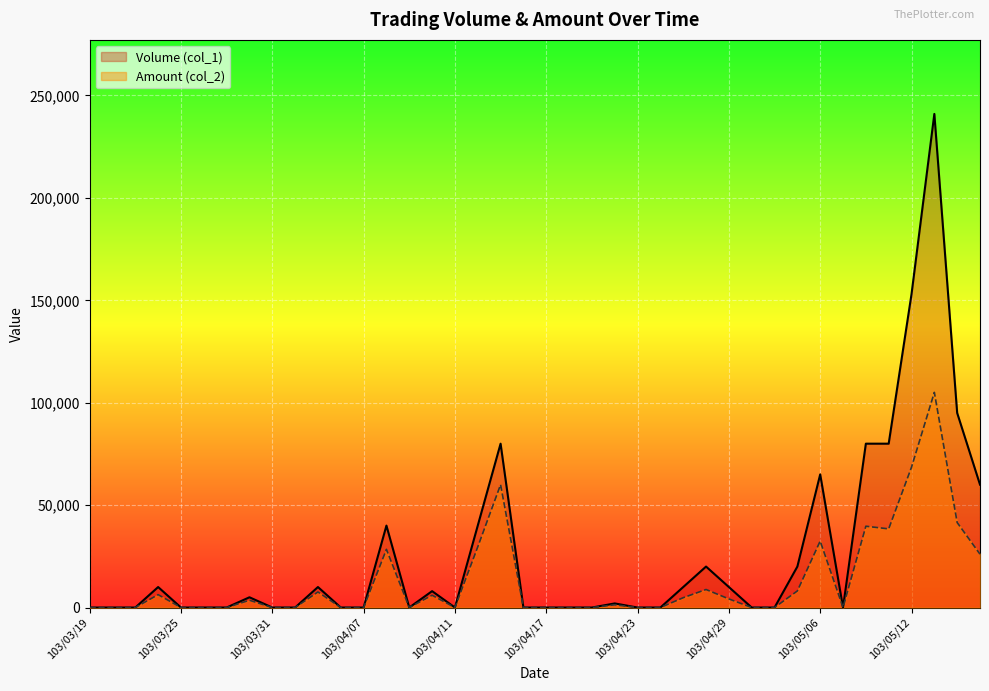

Reading left to right, extract all data points from this chart.

Volume (col_1): 103/03/19=0	103/03/20=0	103/03/21=0	103/03/24=10000	103/03/25=0	103/03/26=0	103/03/27=0	103/03/28=5000	103/03/31=0	103/04/01=0	103/04/02=10000	103/04/03=0	103/04/07=0	103/04/08=40000	103/04/09=0	103/04/10=8000	103/04/11=0	103/04/14=40000	103/04/15=80000	103/04/16=0	103/04/17=0	103/04/18=0	103/04/21=0	103/04/22=2000	103/04/23=0	103/04/24=0	103/04/25=10000	103/04/28=20000	103/04/29=10000	103/04/30=0	103/05/02=0	103/05/05=20000	103/05/06=65000	103/05/07=0	103/05/08=80000	103/05/09=80000	103/05/12=153000	103/05/13=241000	103/05/14=95000	103/05/15=60000
Amount (col_2): 103/03/19=0	103/03/20=0	103/03/21=0	103/03/24=6300	103/03/25=0	103/03/26=0	103/03/27=0	103/03/28=3550	103/03/31=0	103/04/01=0	103/04/02=7600	103/04/03=0	103/04/07=0	103/04/08=28400	103/04/09=0	103/04/10=6000	103/04/11=0	103/04/14=29600	103/04/15=60000	103/04/16=0	103/04/17=0	103/04/18=0	103/04/21=0	103/04/22=1330	103/04/23=0	103/04/24=0	103/04/25=4800	103/04/28=8800	103/04/29=4200	103/04/30=0	103/05/02=0	103/05/05=8100	103/05/06=32450	103/05/07=0	103/05/08=39700	103/05/09=38400	103/05/12=68530	103/05/13=105050	103/05/14=41500	103/05/15=26050